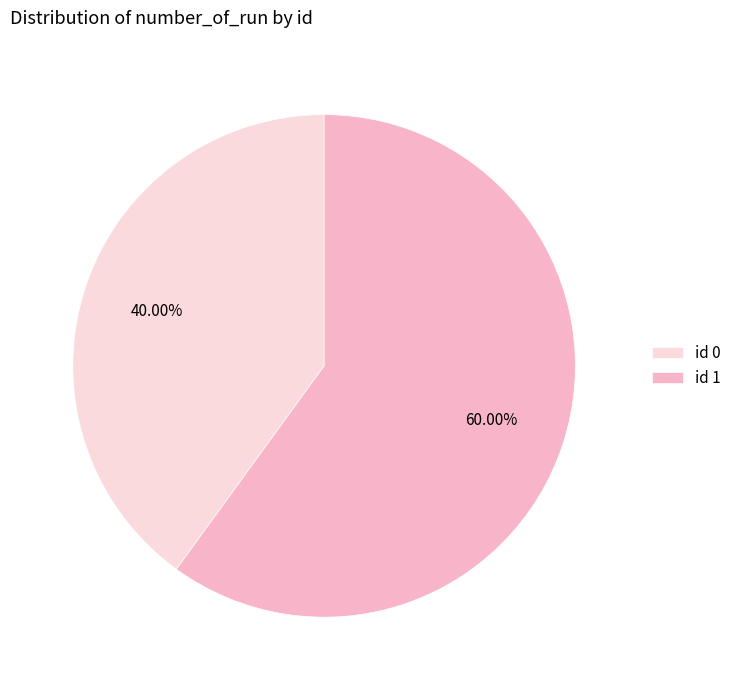

Which category has the biggest portion of the pie?

id 1